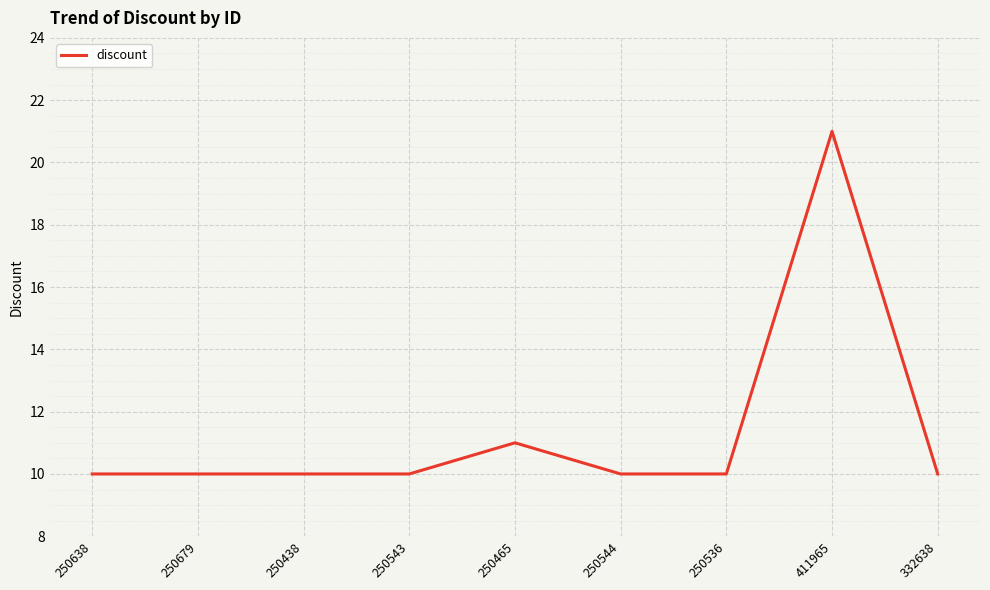

What position from the left is 250679?

2